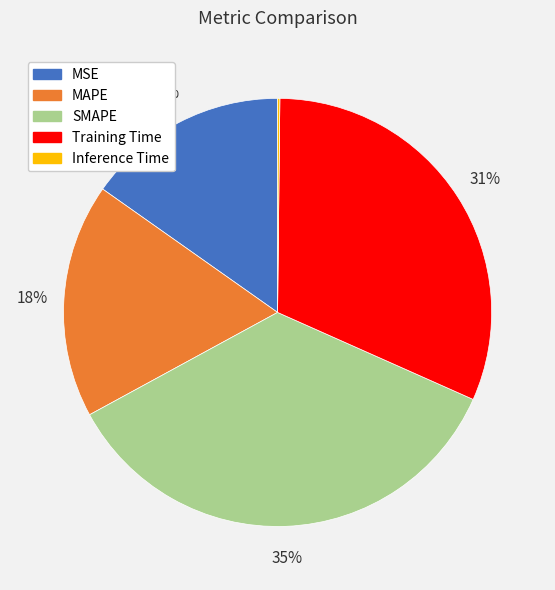

The SMAPE slice represents 35% of the pie. True or false?

True